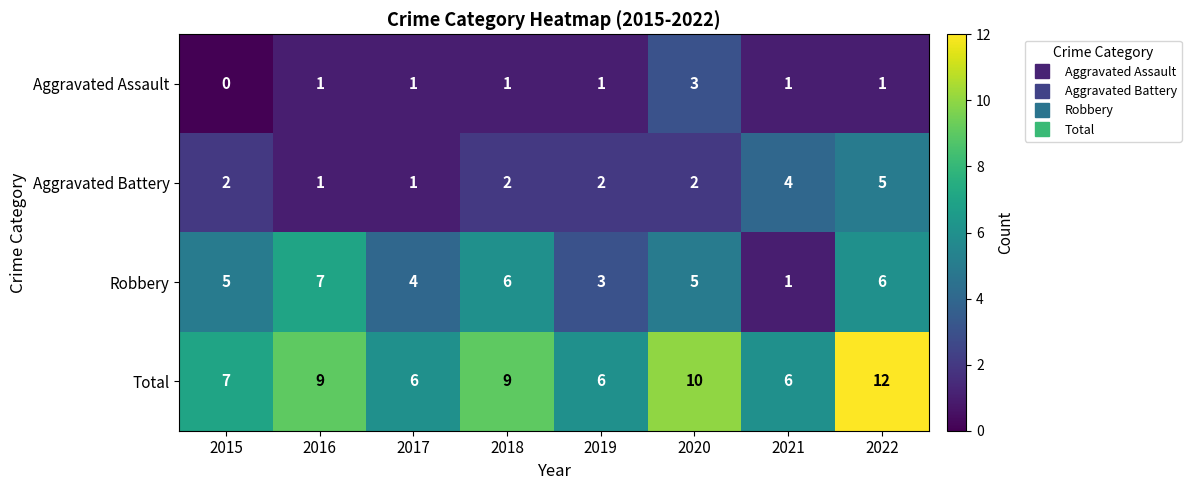

Which category has the highest value across all series?

2022